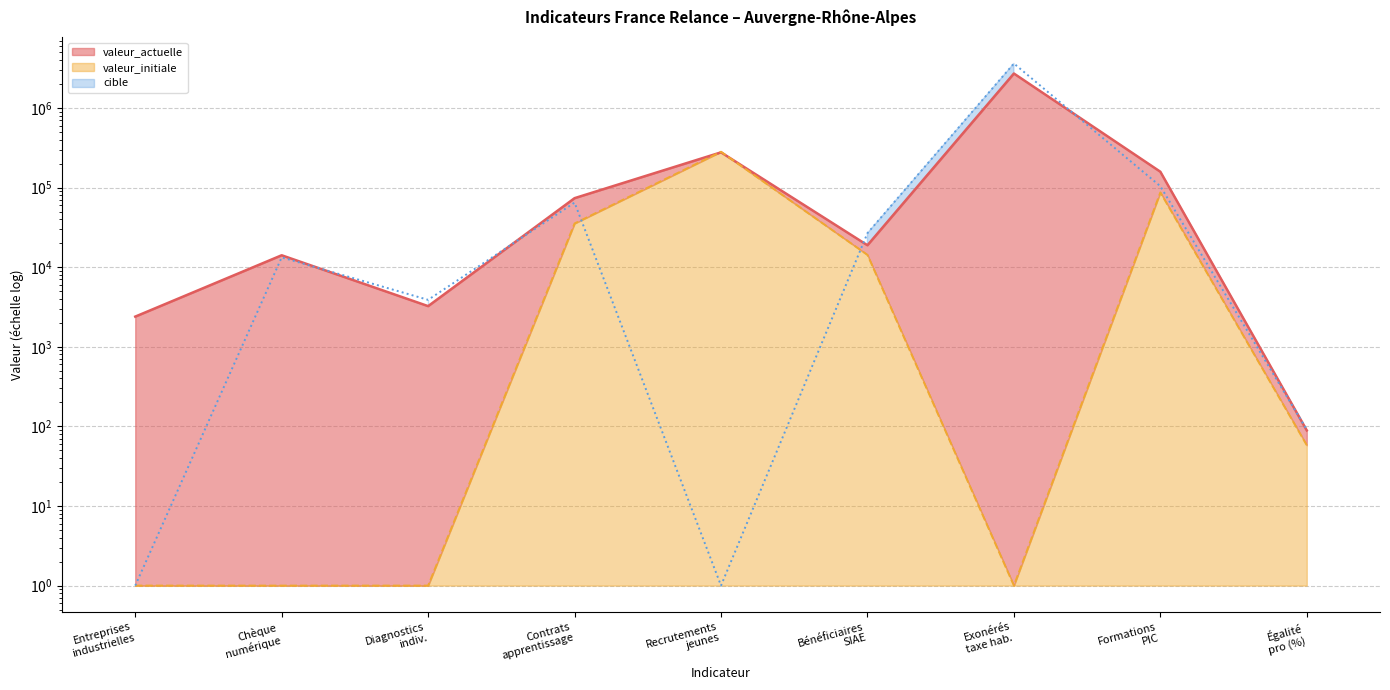

What is the value of the cible point at the 4th from the left?

64723